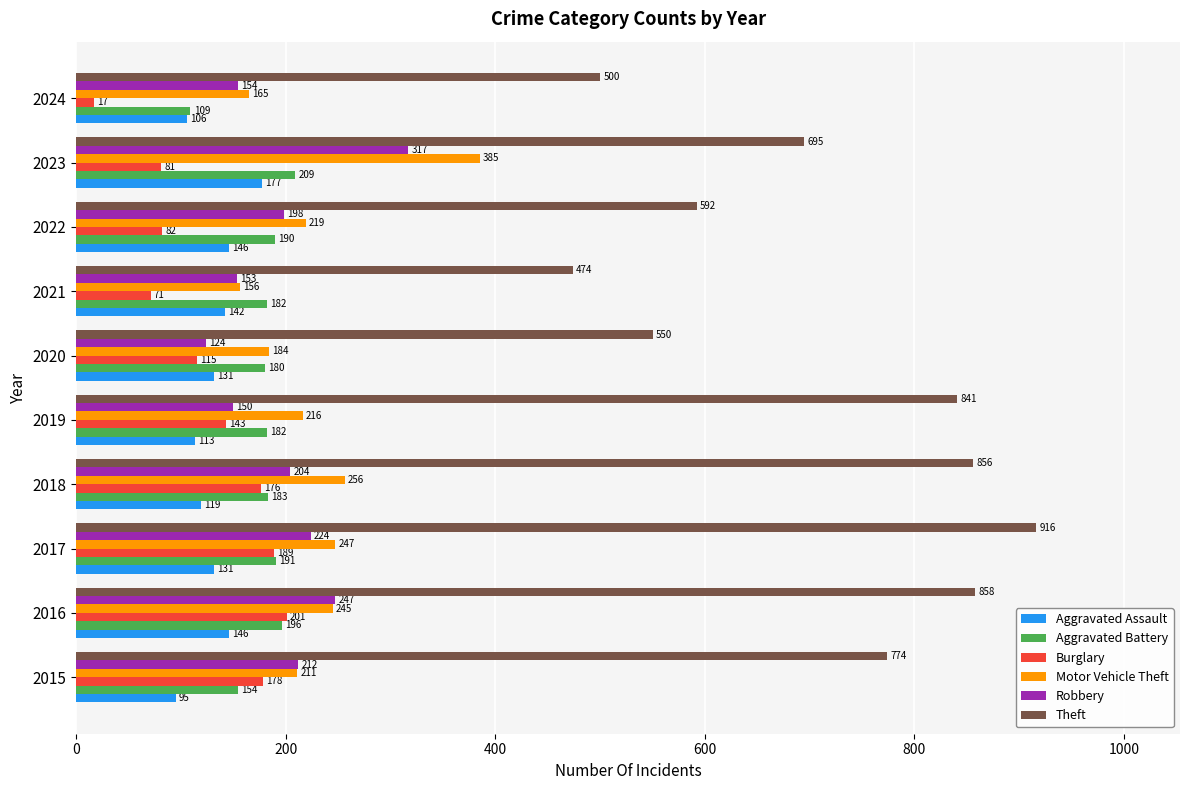

What is the difference between the Aggravated Battery values at 2023 and 2019?

27